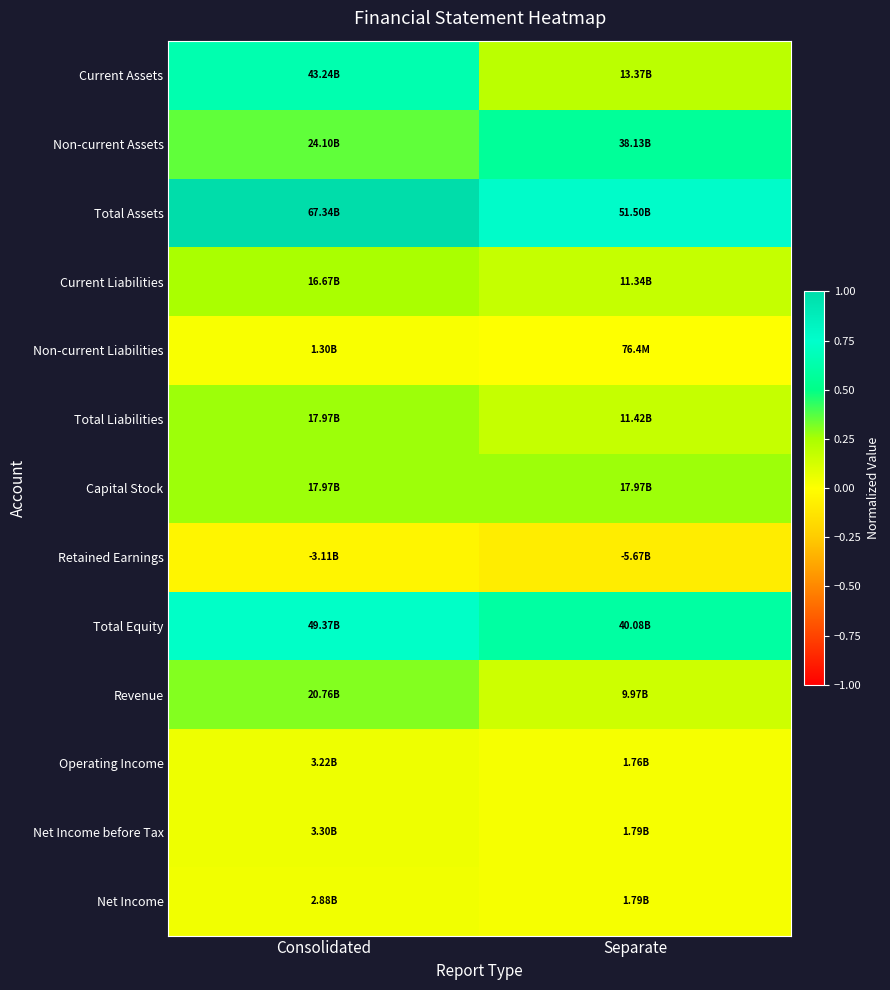

Reading left to right, extract all data points from this chart.

Current Assets: Consolidated=0.6	Separate=0.2
Non-current Assets: Consolidated=0.4	Separate=0.6
Total Assets: Consolidated=1.0	Separate=0.8
Current Liabilities: Consolidated=0.2	Separate=0.2
Non-current Liabilities: Consolidated=0.0	Separate=0.0
Total Liabilities: Consolidated=0.3	Separate=0.2
Capital Stock: Consolidated=0.3	Separate=0.3
Retained Earnings: Consolidated=-0.0	Separate=-0.1
Total Equity: Consolidated=0.7	Separate=0.6
Revenue: Consolidated=0.3	Separate=0.1
Operating Income: Consolidated=0.0	Separate=0.0
Net Income before Tax: Consolidated=0.0	Separate=0.0
Net Income: Consolidated=0.0	Separate=0.0